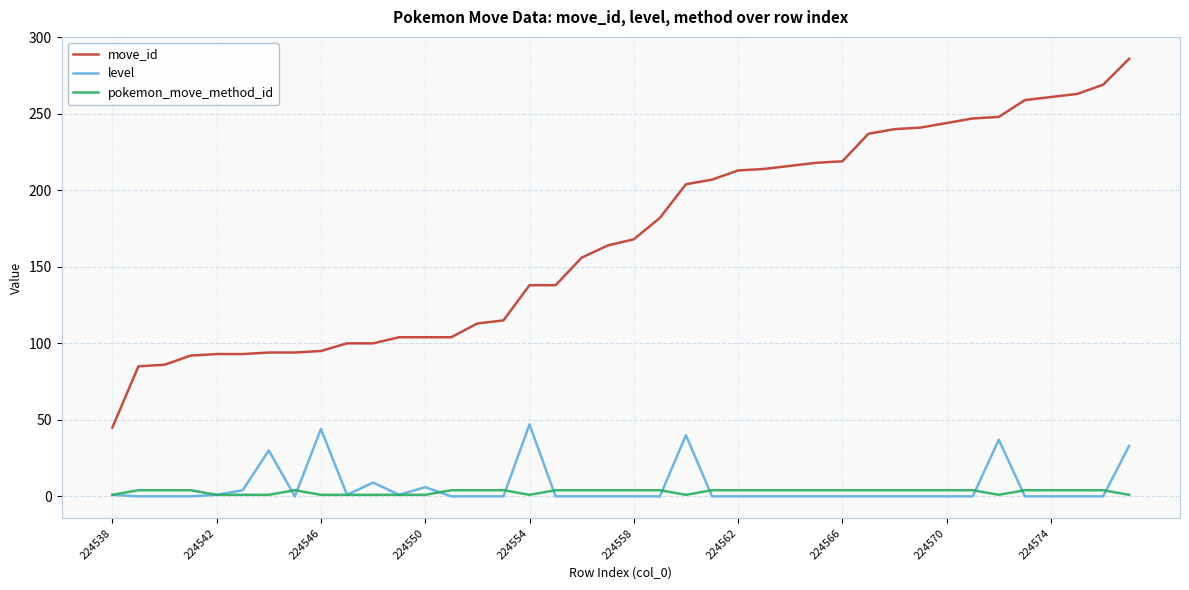

Which series has the widest spread of values?

move_id